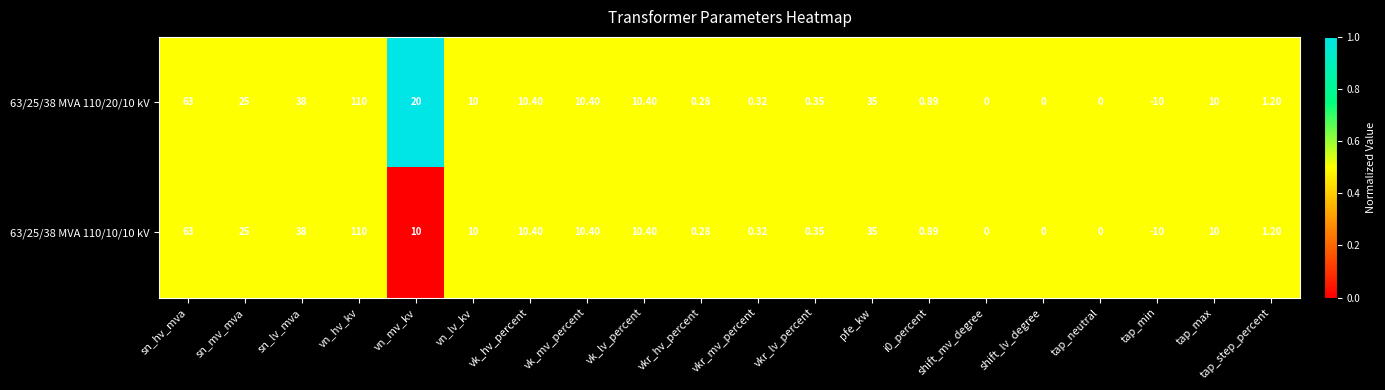

At which label does 63/25/38 MVA 110/10/10 kV reach its peak?

vn_hv_kv